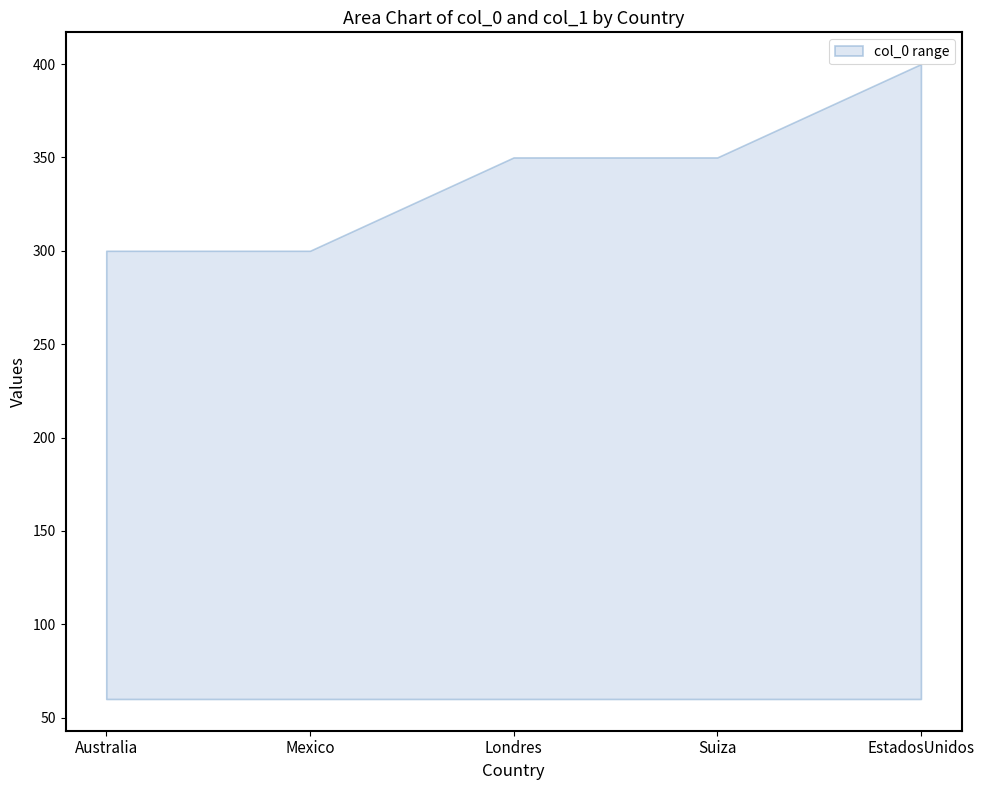

How many categories are shown in the chart?

5